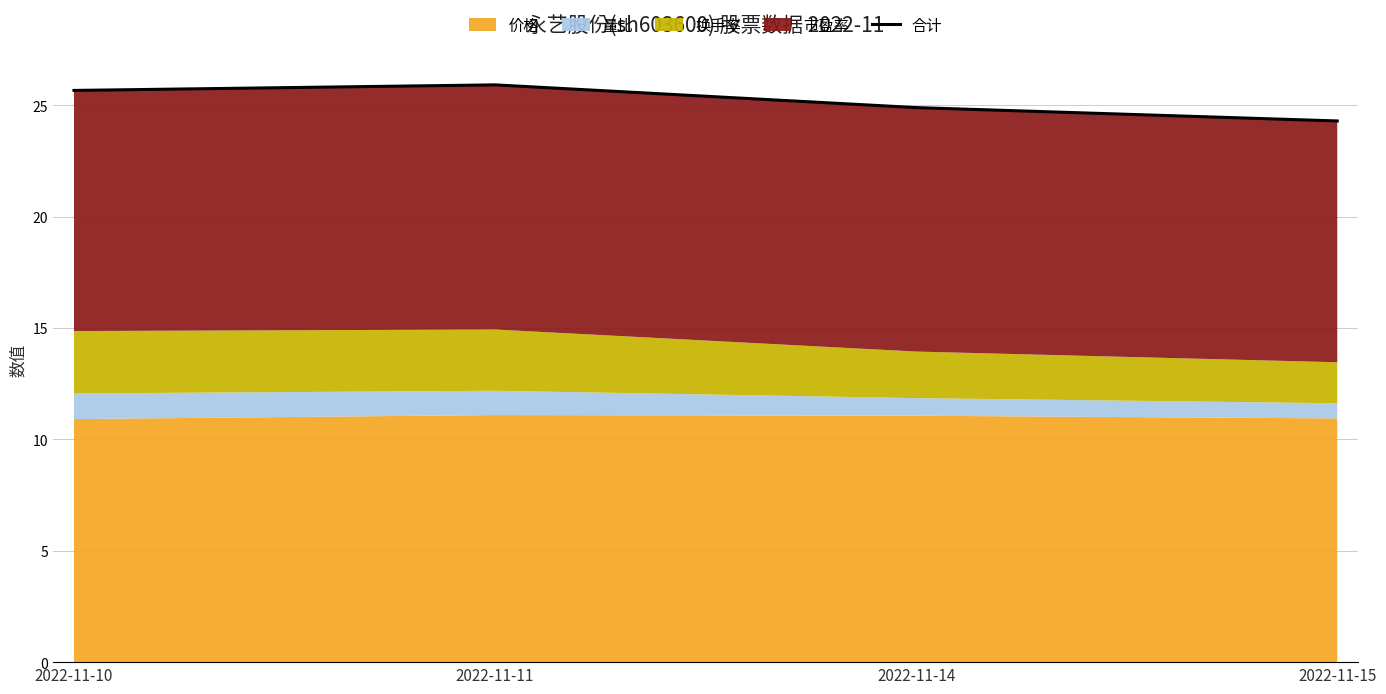

At which category does the data reach its first local peak?

2022-11-11